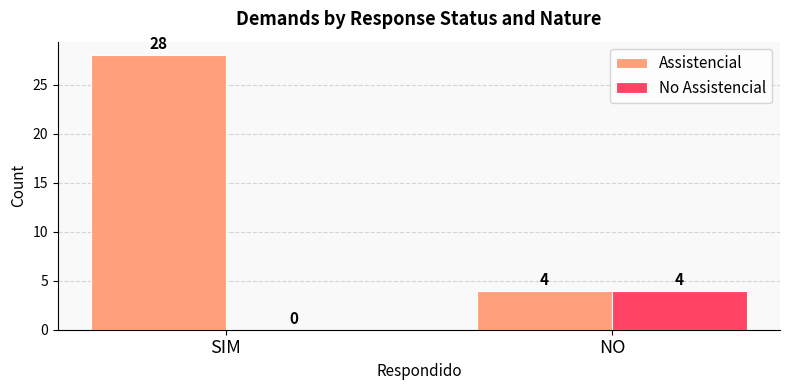

Is it true that Assistencial equals 4 at NO?

True